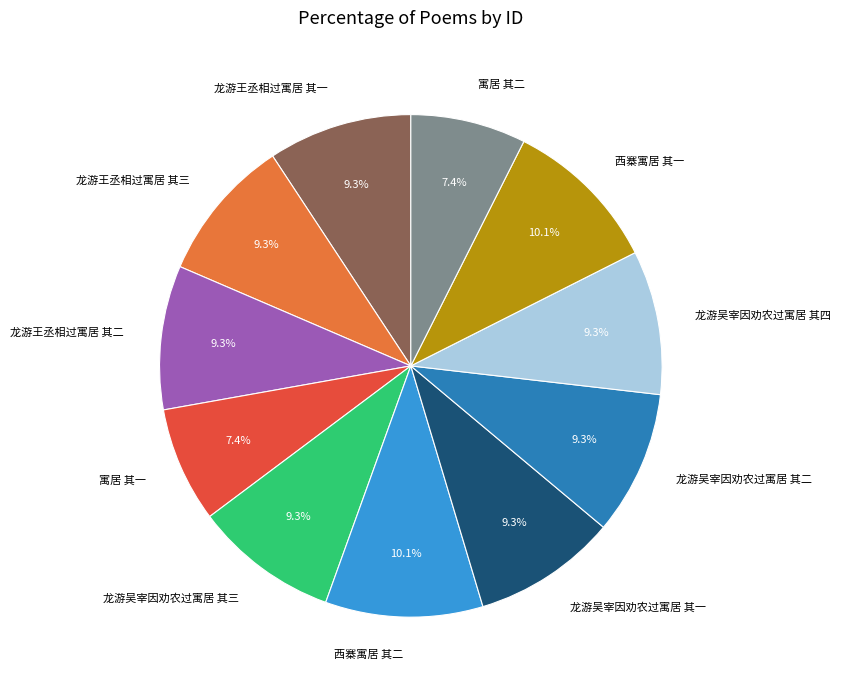

To the nearest percent, what is the combined percentage of 龙游王丞相过寓居 其一 and 龙游王丞相过寓居 其二?

19%